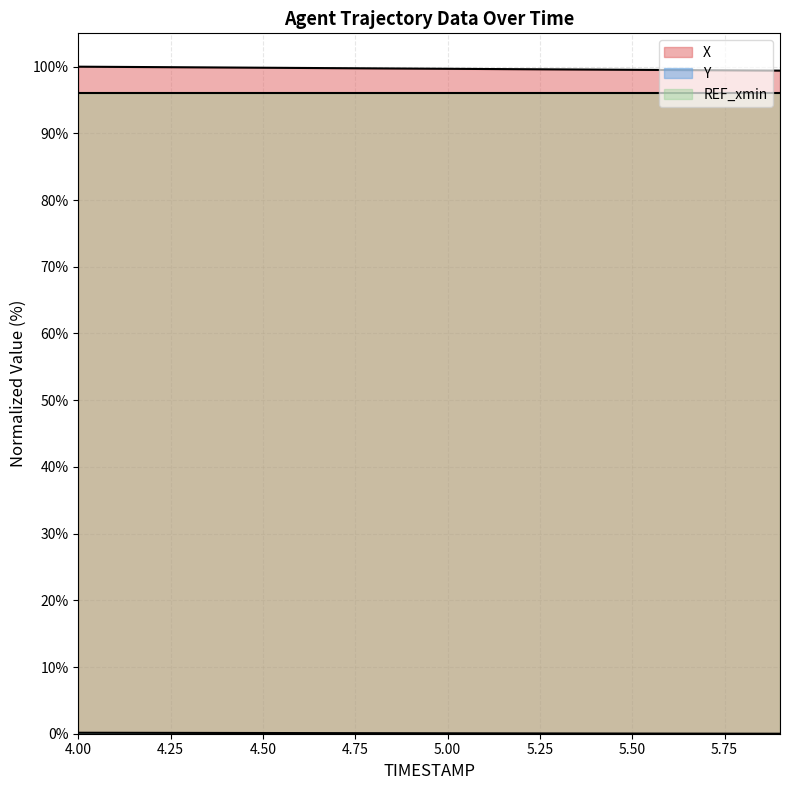

True or false: X and REF_xmin cross at least once.

False